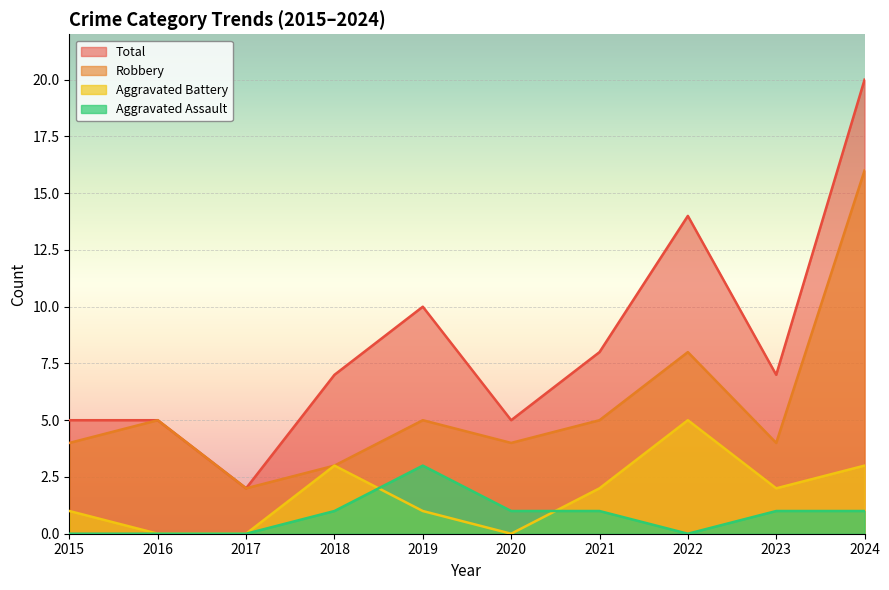

Reading left to right, extract all data points from this chart.

Aggravated Assault: 0	0	0	1	3	1	1	0	1	1
Aggravated Battery: 1	0	0	3	1	0	2	5	2	3
Robbery: 4	5	2	3	5	4	5	8	4	16
Total: 5	5	2	7	10	5	8	14	7	20